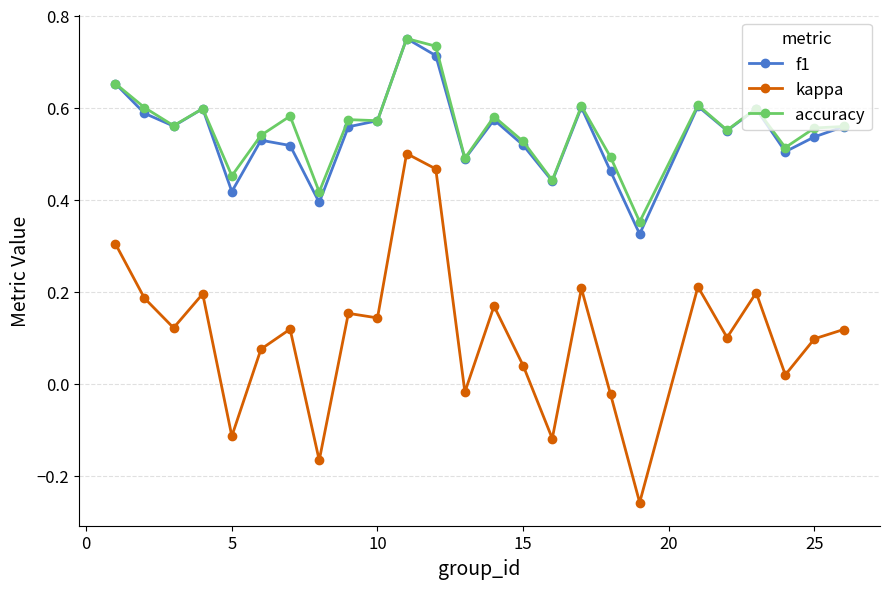

Which series has the largest range (max minus min)?

kappa